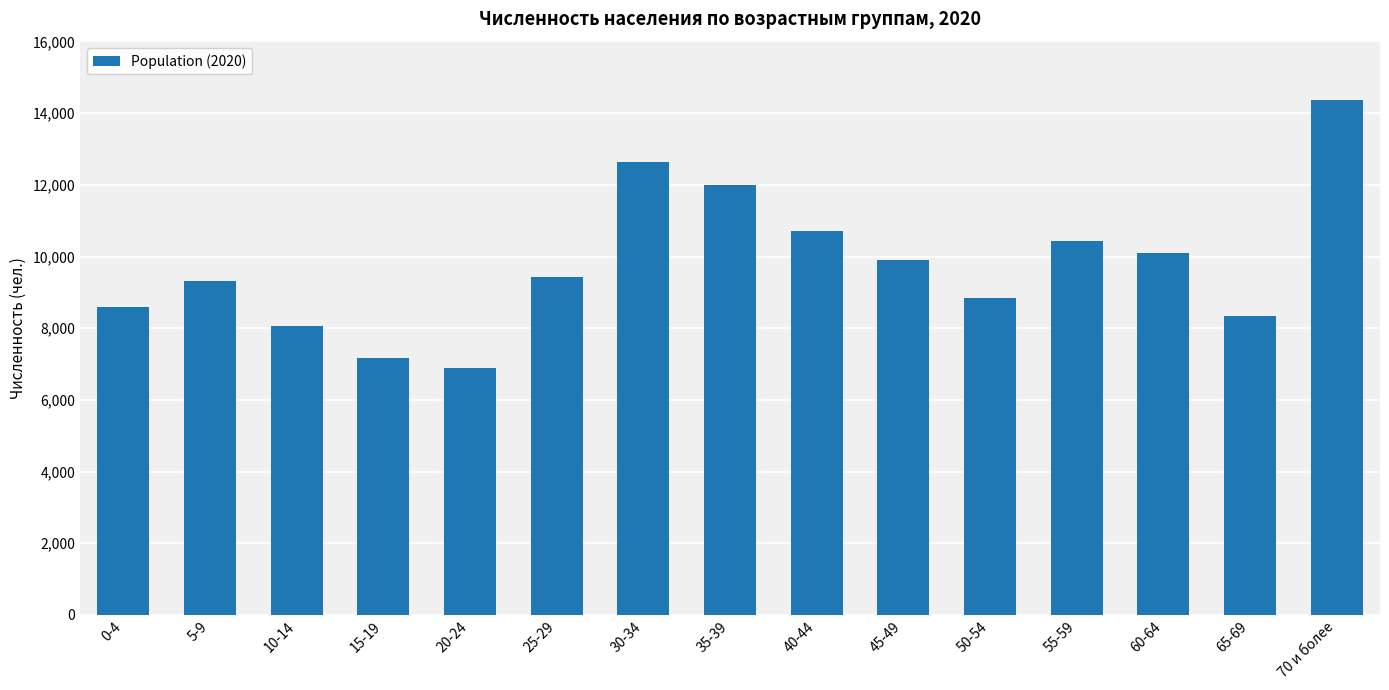

Reading left to right, what are all the values shown in this chart?

8579	9309	8049	7161	6889	9427	12633	12003	10708	9896	8846	10443	10106	8339	14361